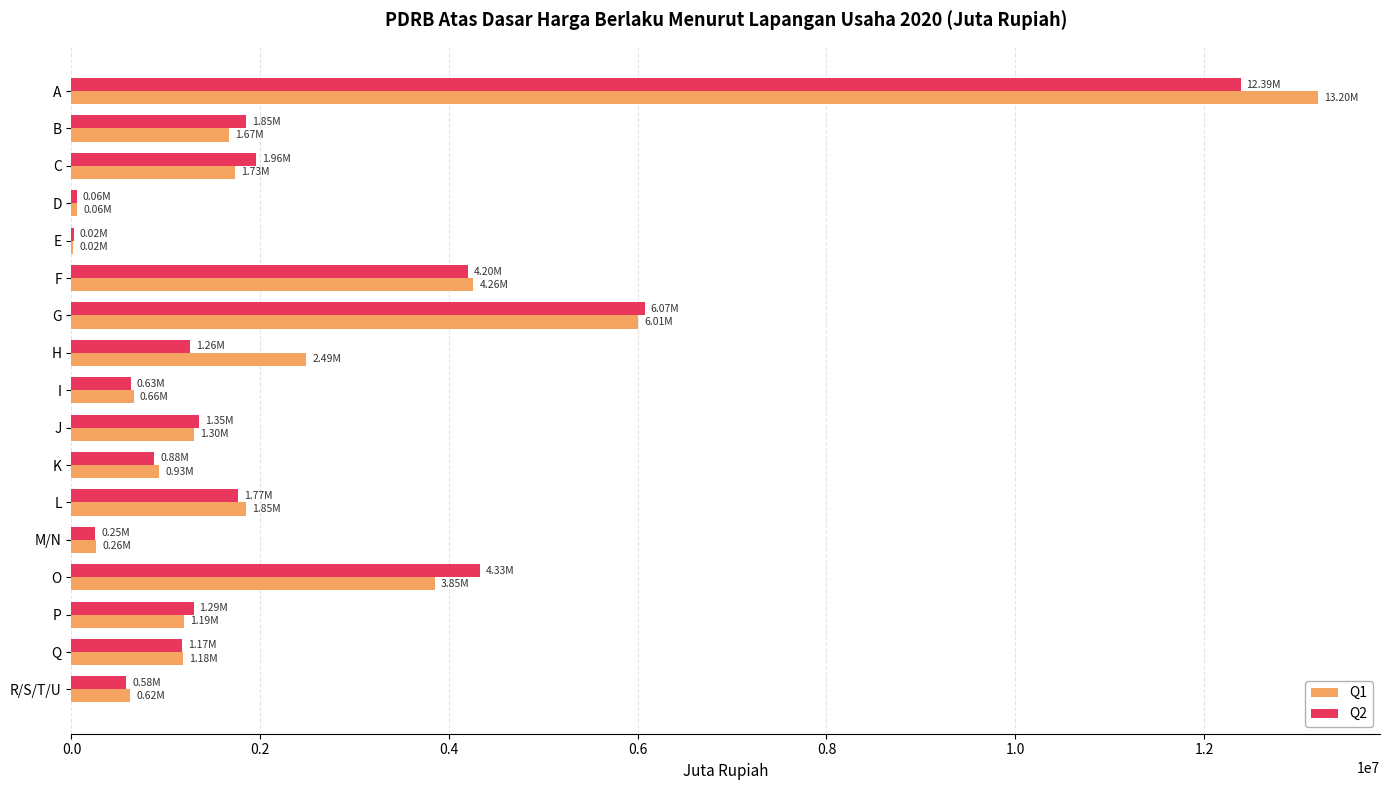

Which label corresponds to the largest value in the chart?

A